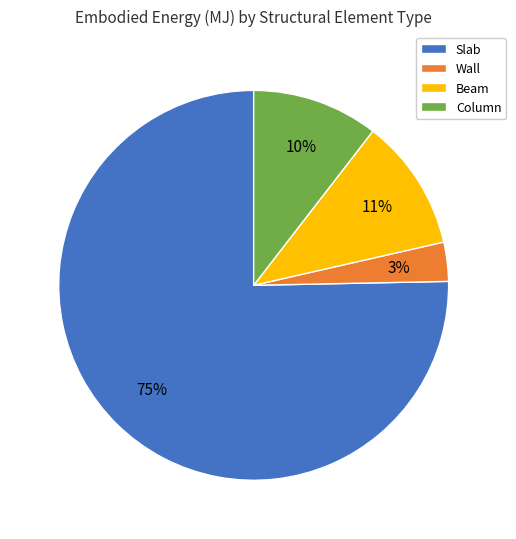

To the nearest percent, what portion does Wall represent?

3%